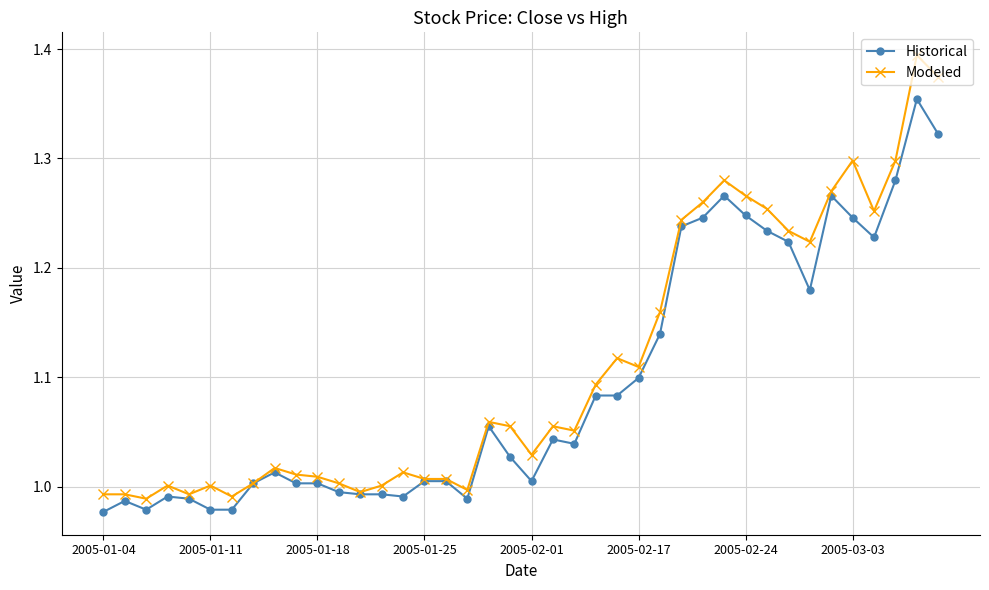

Which series has the largest range (max minus min)?

Modeled